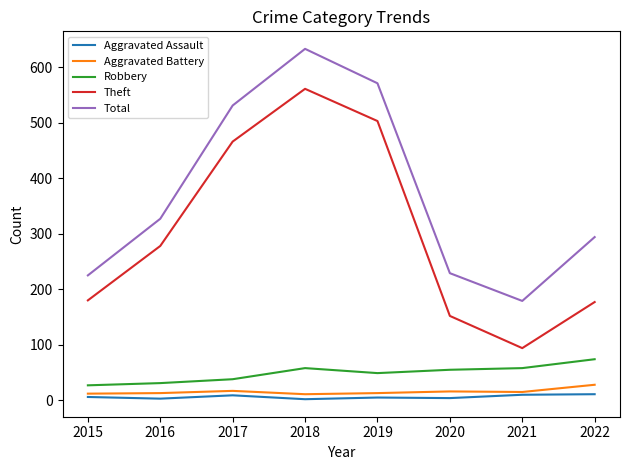

True or false: Robbery and Aggravated Battery cross at least once.

False